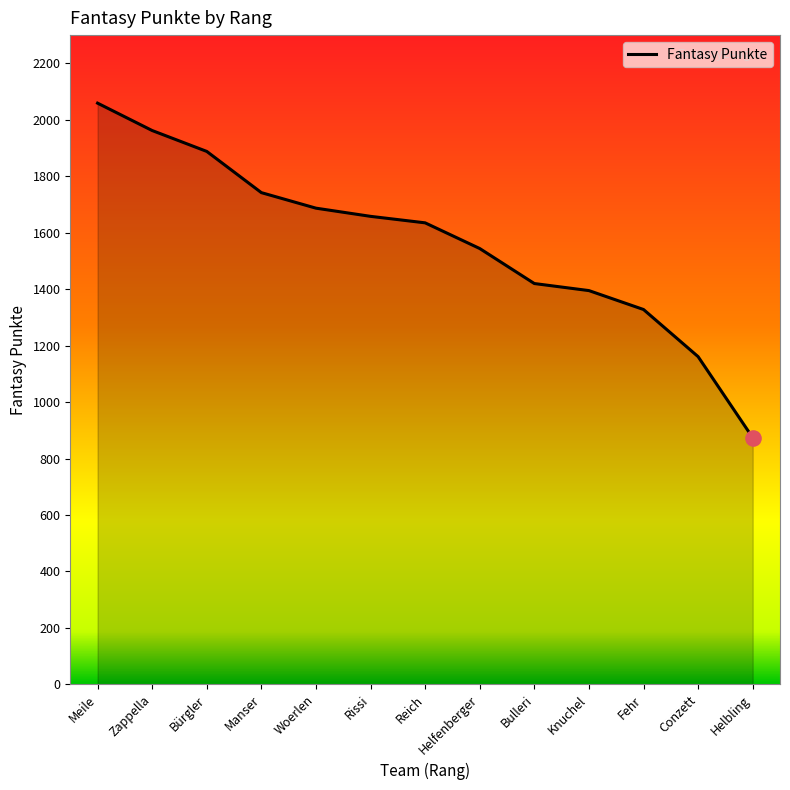

What is the change in value from Helfenberger to Fehr?

-216